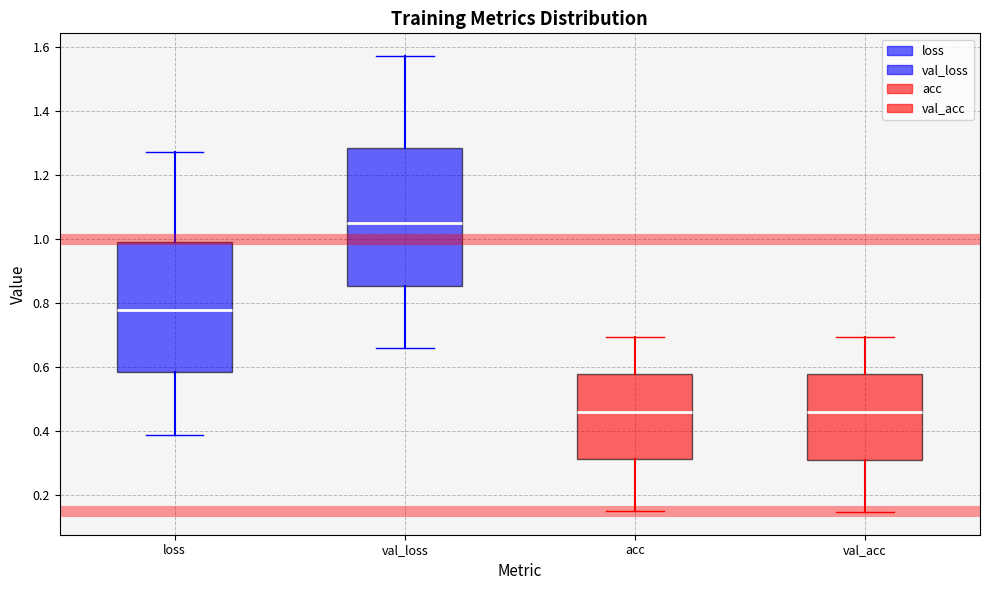

Reading left to right, transcribe this box plot: for each box, give where its median line is, the range the box spans, and where its two whiskers end, as read against the y-axis. The values are not printed on the chart, so give them approximately, as read against the axis.

loss: median 0.78, box 0.58 to 1.00, whiskers 0.40 to 1.28
val_loss: median 1.06, box 0.86 to 1.28, whiskers 0.66 to 1.58
acc: median 0.46, box 0.32 to 0.58, whiskers 0.16 to 0.70
val_acc: median 0.46, box 0.32 to 0.58, whiskers 0.14 to 0.70